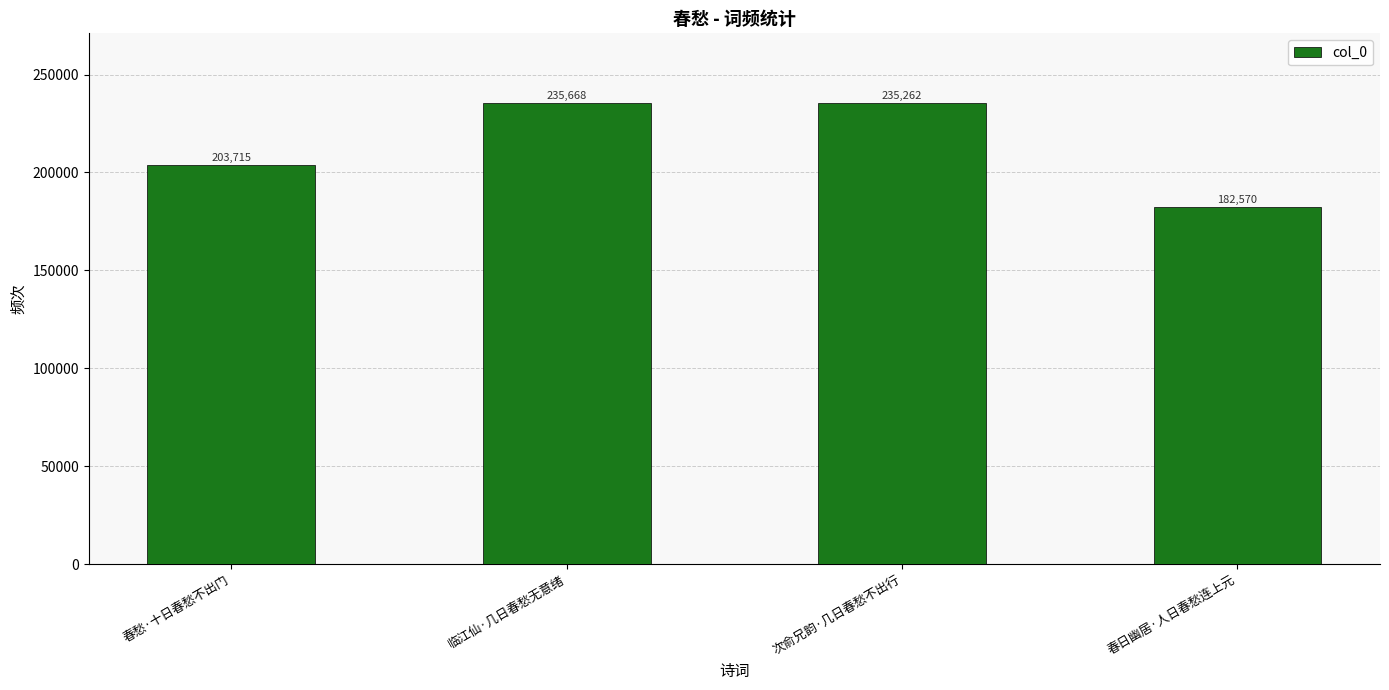

What position from the left is 临江仙·几日春愁无意绪?

2